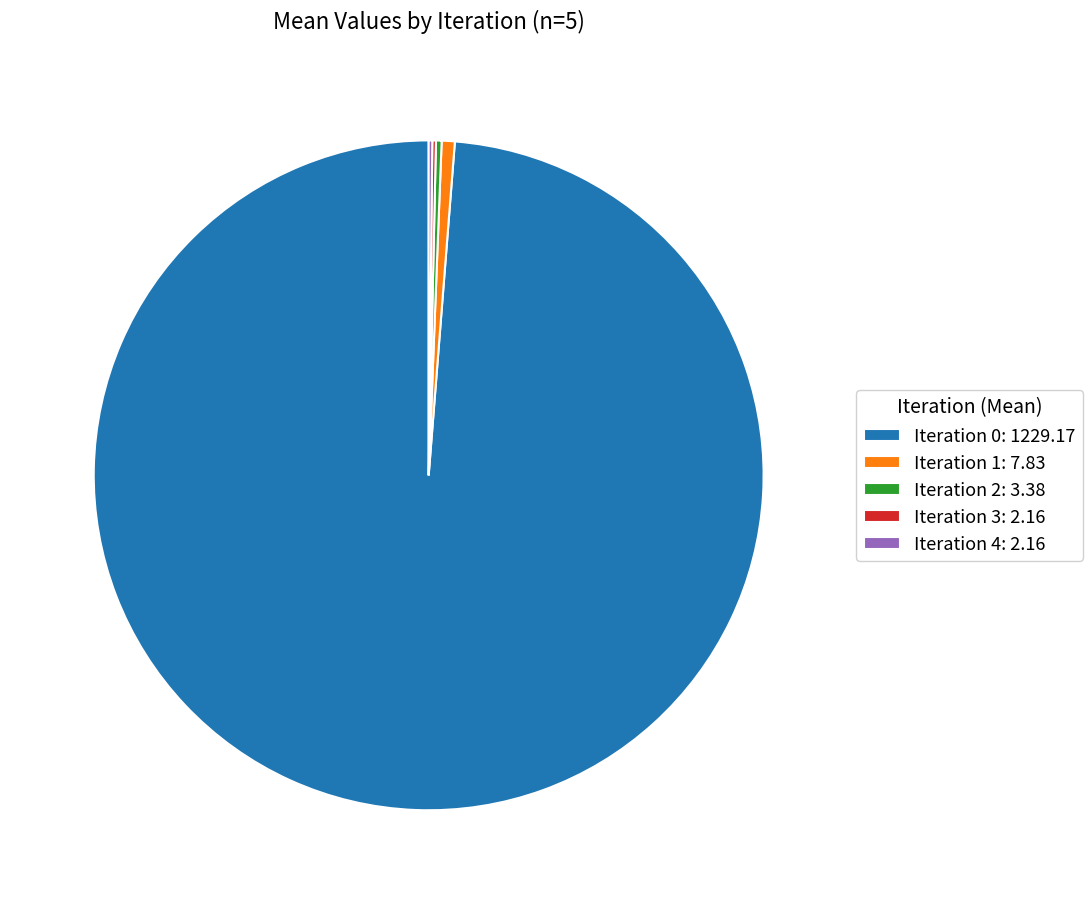

Is it true that Iteration 0: 1229.17 is 99% of the pie?

True